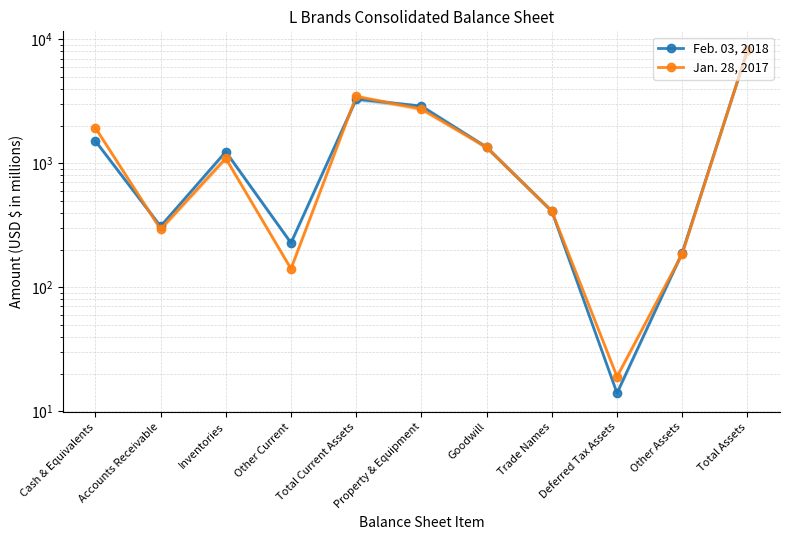

Reading left to right, extract all data points from this chart.

Feb. 03, 2018: Cash & Equivalents=1515	Accounts Receivable=310	Inventories=1240	Other Current=228	Total Current Assets=3293	Property & Equipment=2893	Goodwill=1348	Trade Names=411	Deferred Tax Assets=14	Other Assets=190	Total Assets=8149
Jan. 28, 2017: Cash & Equivalents=1934	Accounts Receivable=294	Inventories=1096	Other Current=141	Total Current Assets=3465	Property & Equipment=2741	Goodwill=1348	Trade Names=411	Deferred Tax Assets=19	Other Assets=186	Total Assets=8170